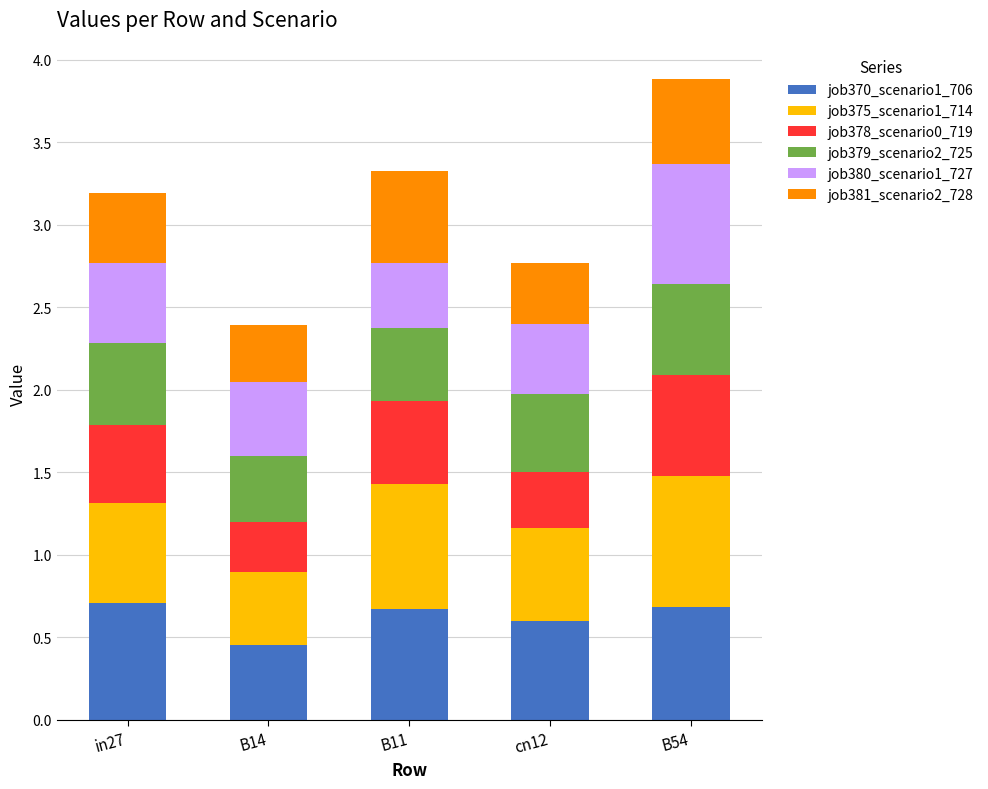

What is the highest value of the job370_scenario1_706 series?

0.7